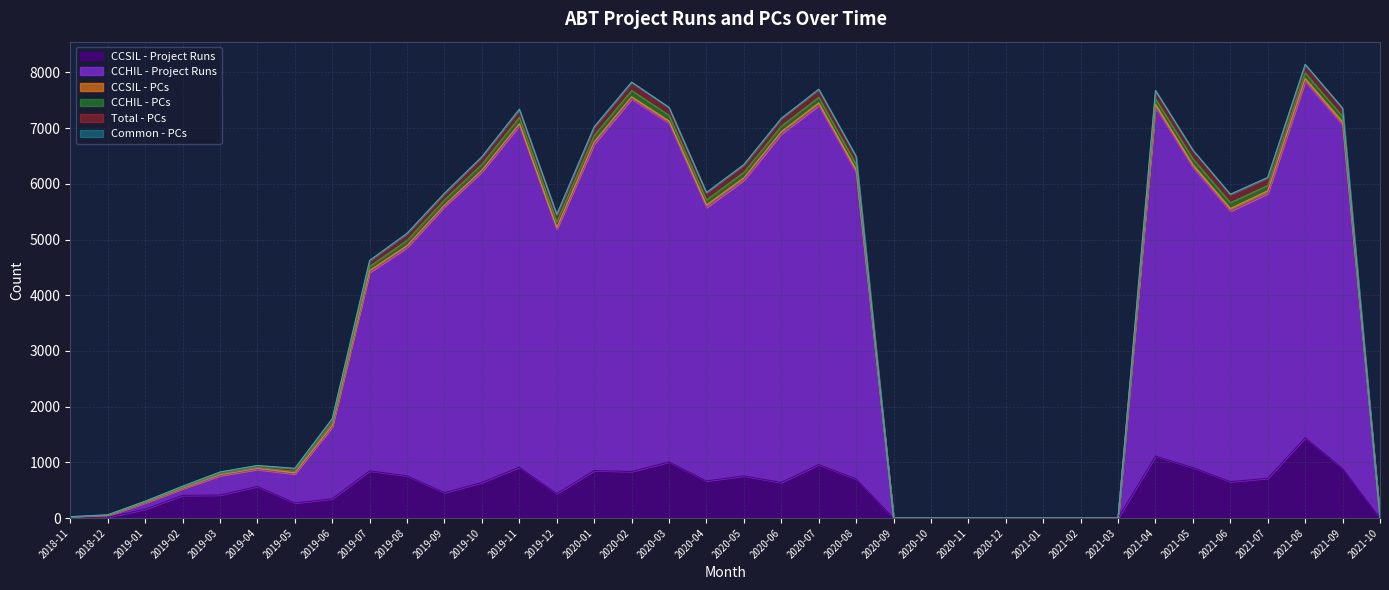

What is the maximum value for CCSIL - Project Runs?

1442